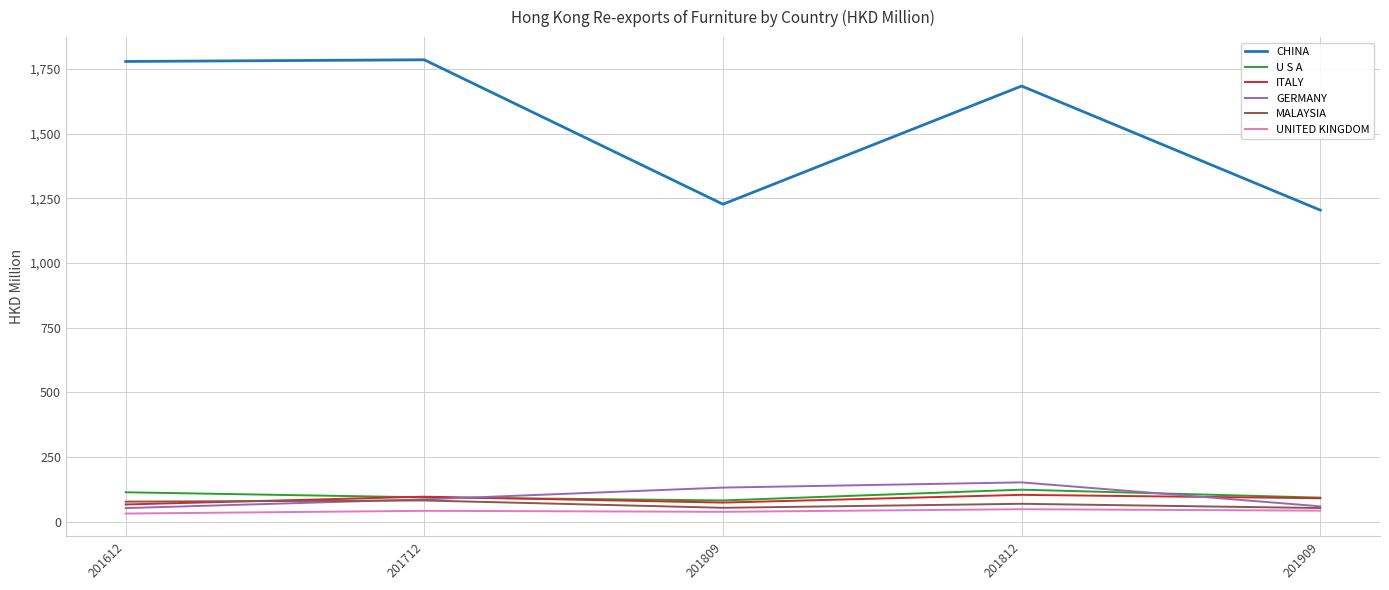

Which series has the largest total across all categories?

CHINA